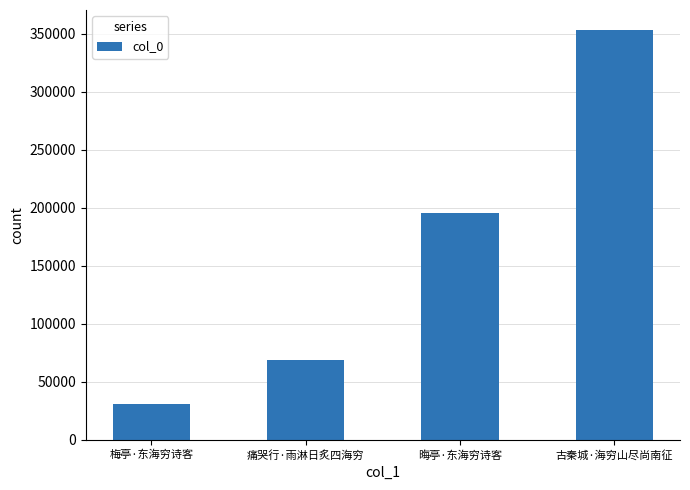

Reading left to right, list all the values displayed in this chart.

30595	69033	195413	352704